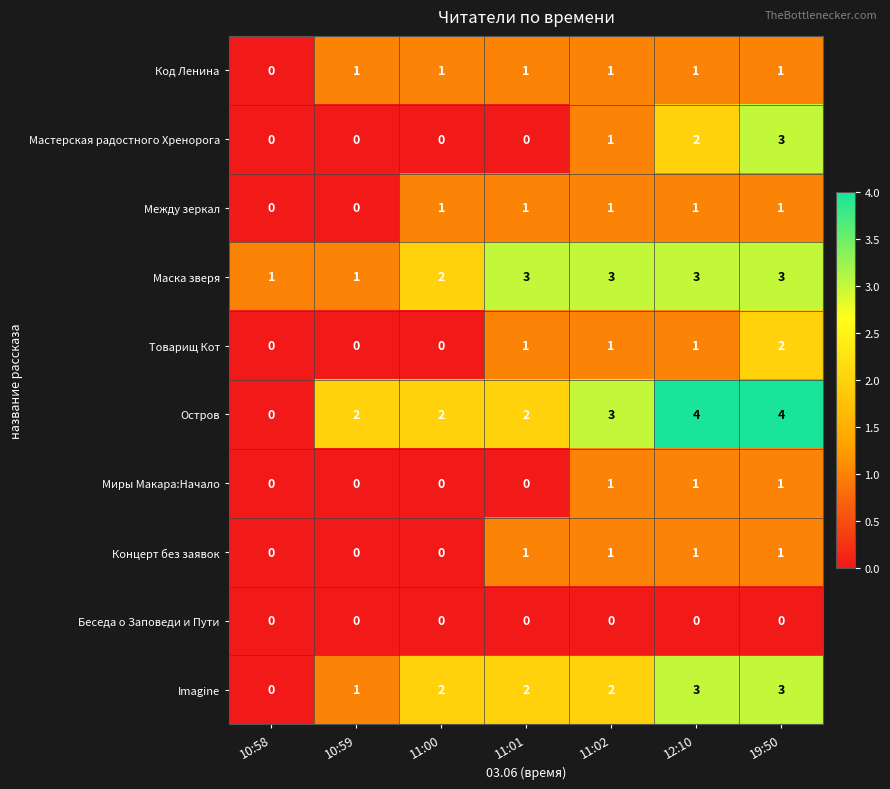

Which series has the widest spread of values?

Остров